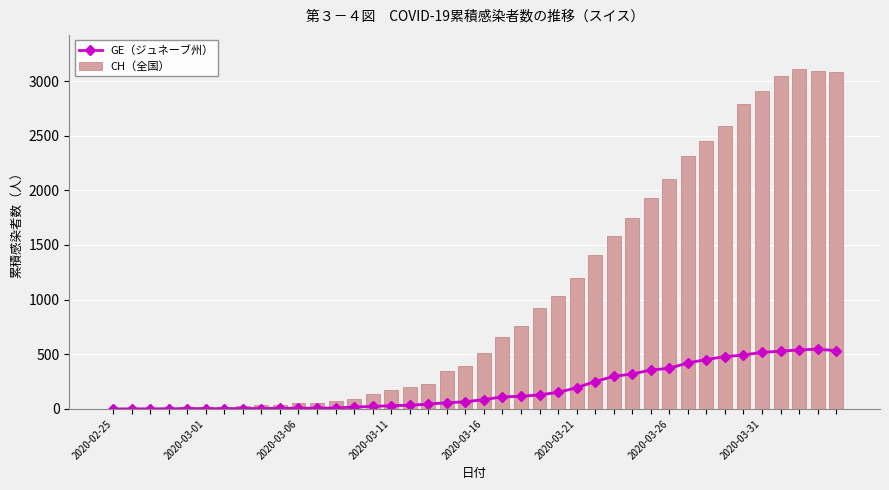

What is the maximum value for CH（全国）?

3111